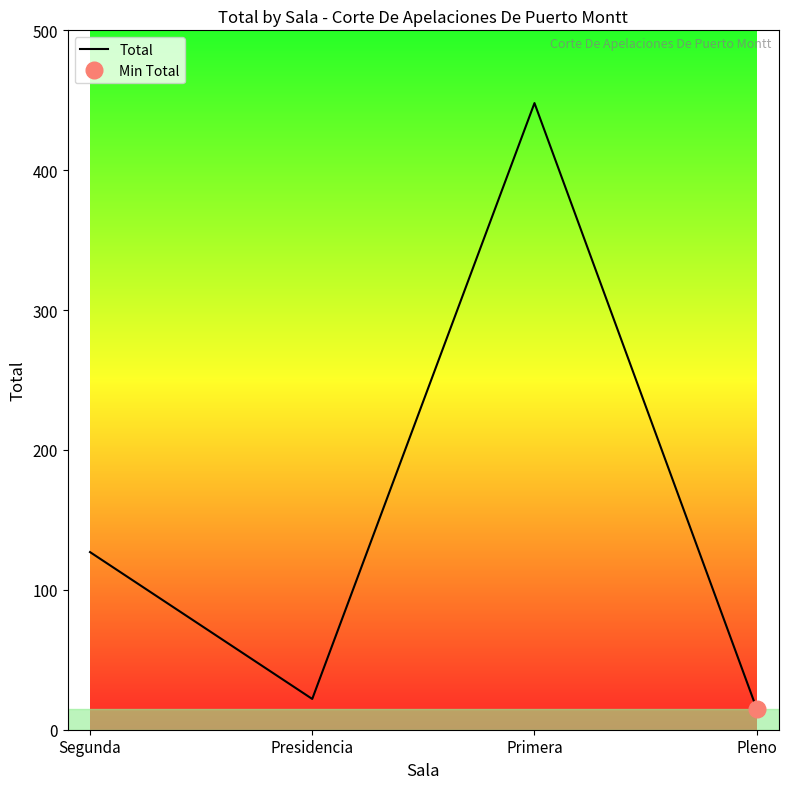

What is the value of the 4th point from the left?

15